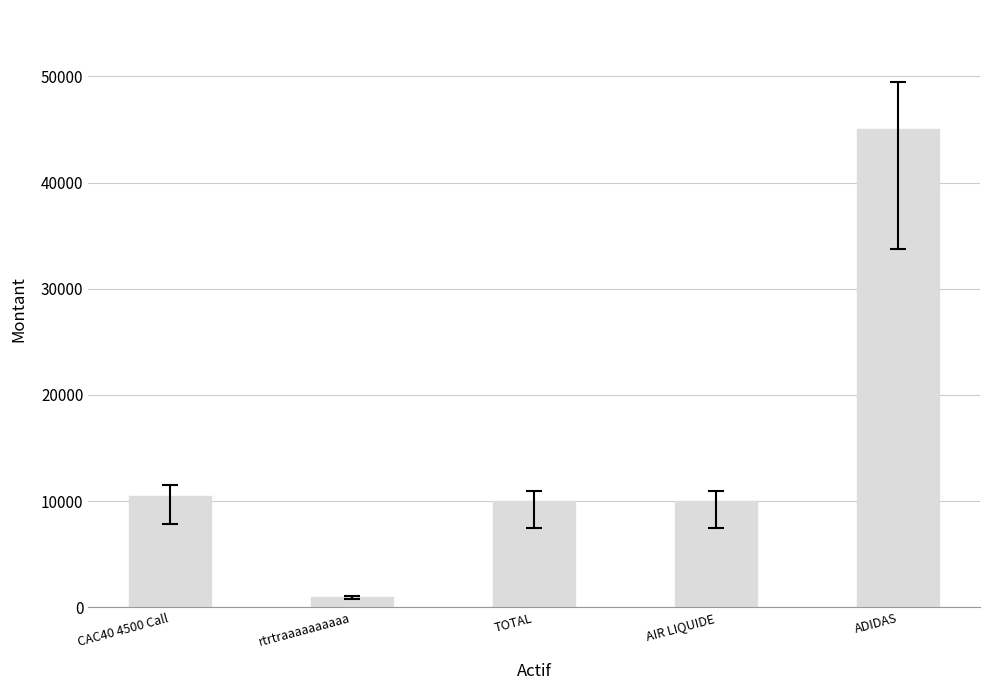

True or false: the data shows 45000 at ADIDAS.

True